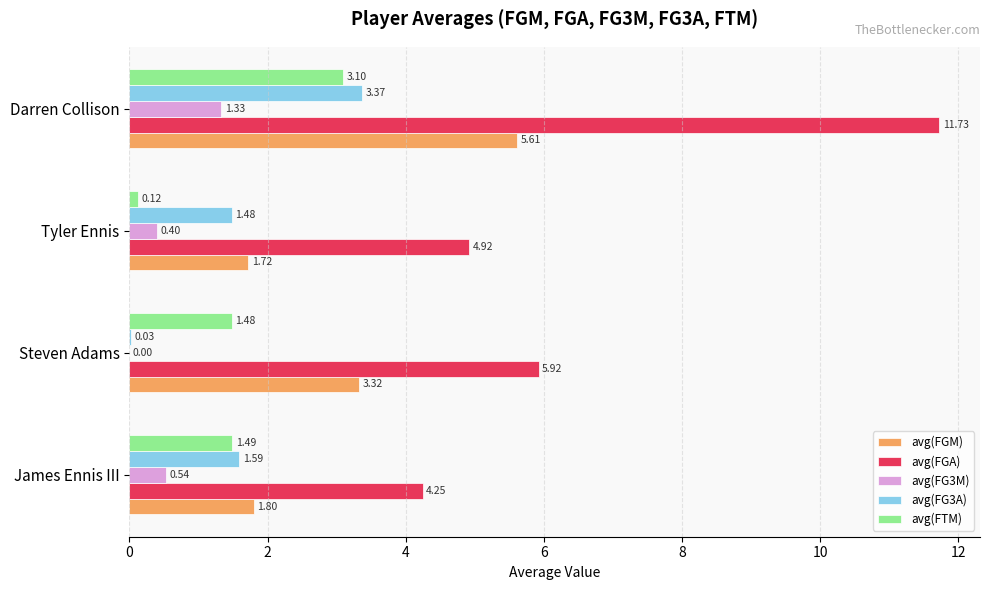

Which label corresponds to the largest value in the chart?

Darren Collison